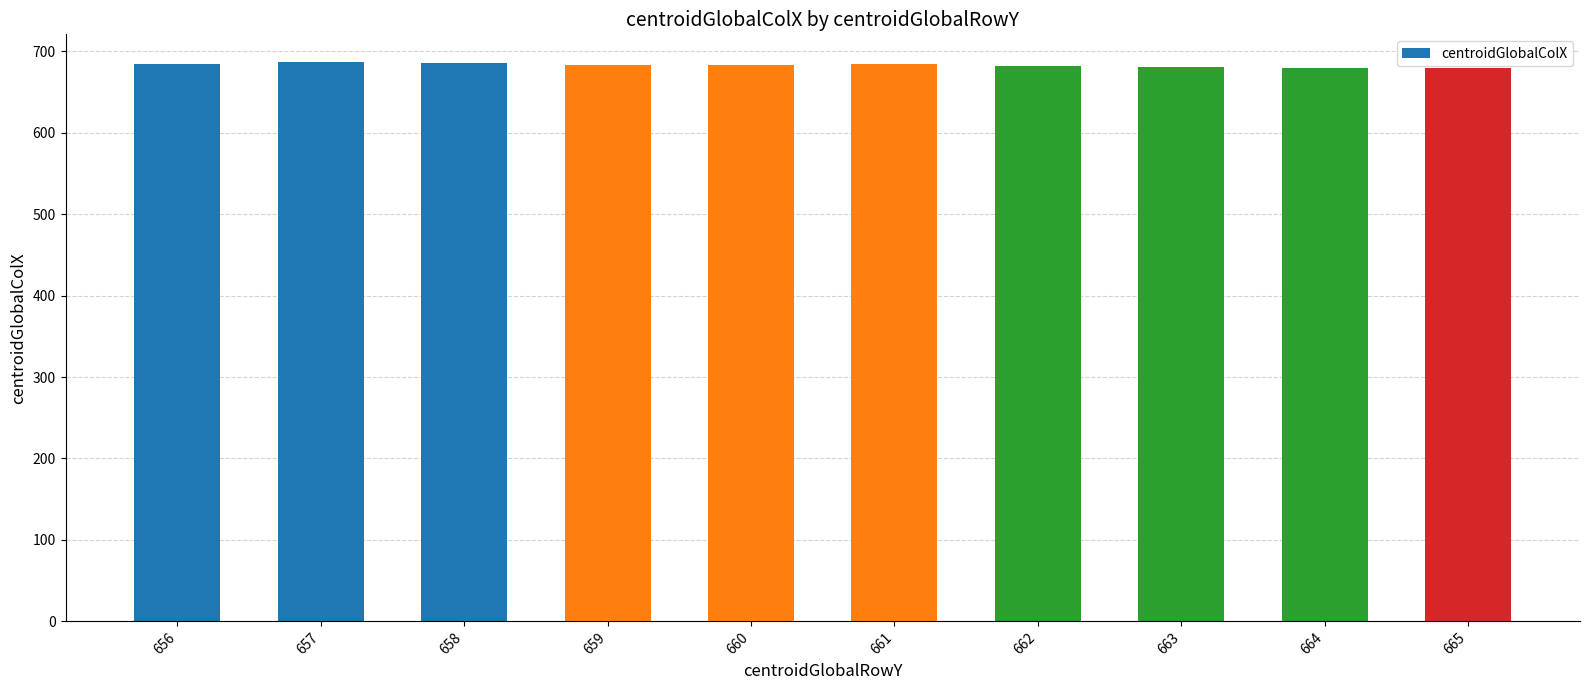

What is the minimum value shown in the chart?

679.0